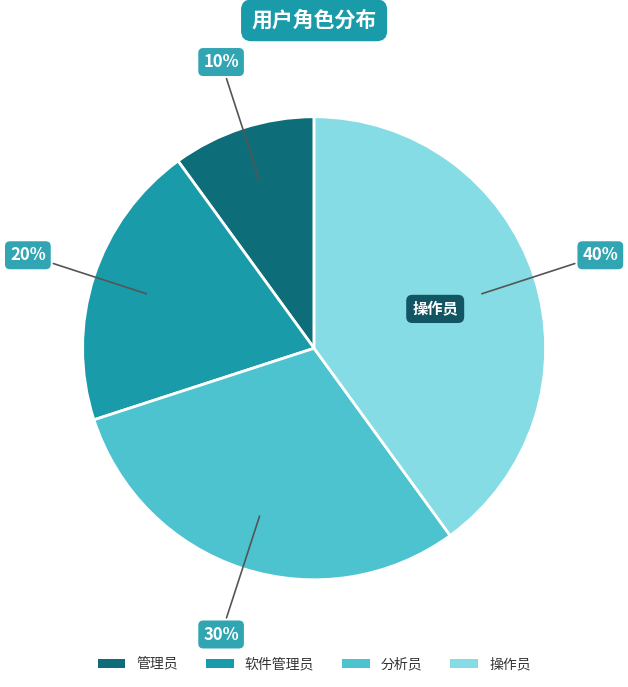

Which slice is the largest?

操作员